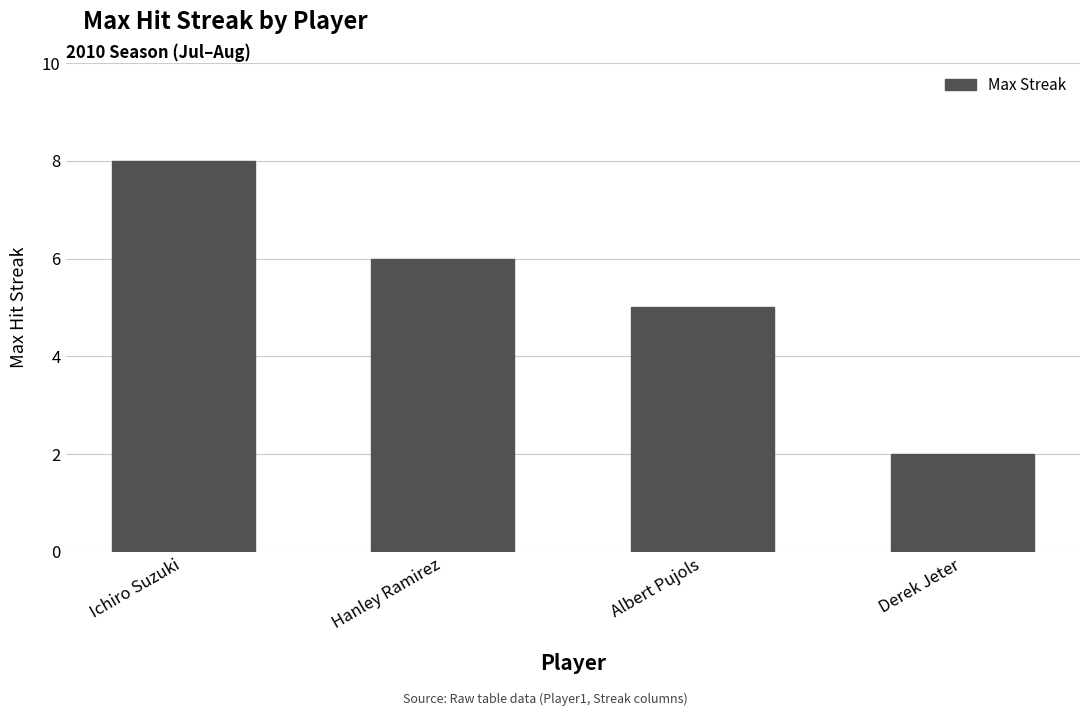

List the labels in order of value, smallest first.

Derek Jeter, Albert Pujols, Hanley Ramirez, Ichiro Suzuki